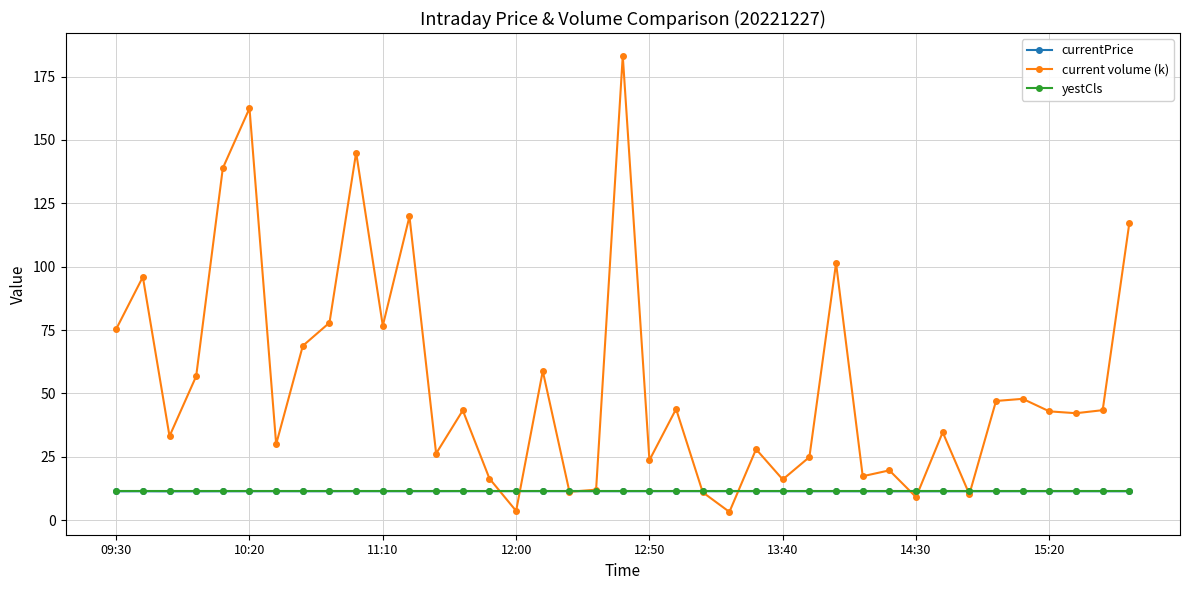

What is the value of the yestCls point at the 1st from the left?

11.5